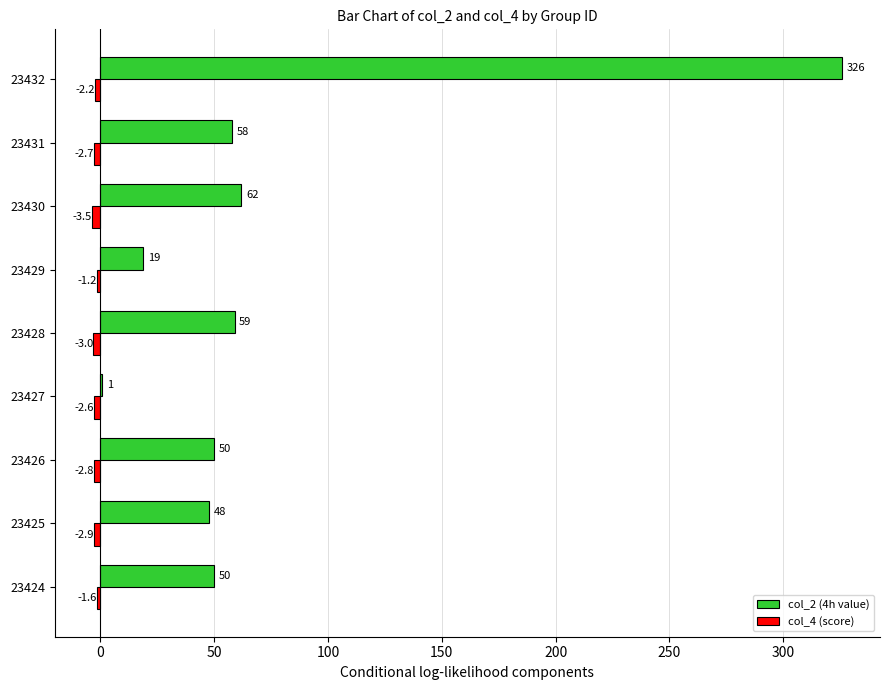

What is the maximum value shown in the chart?

326.0